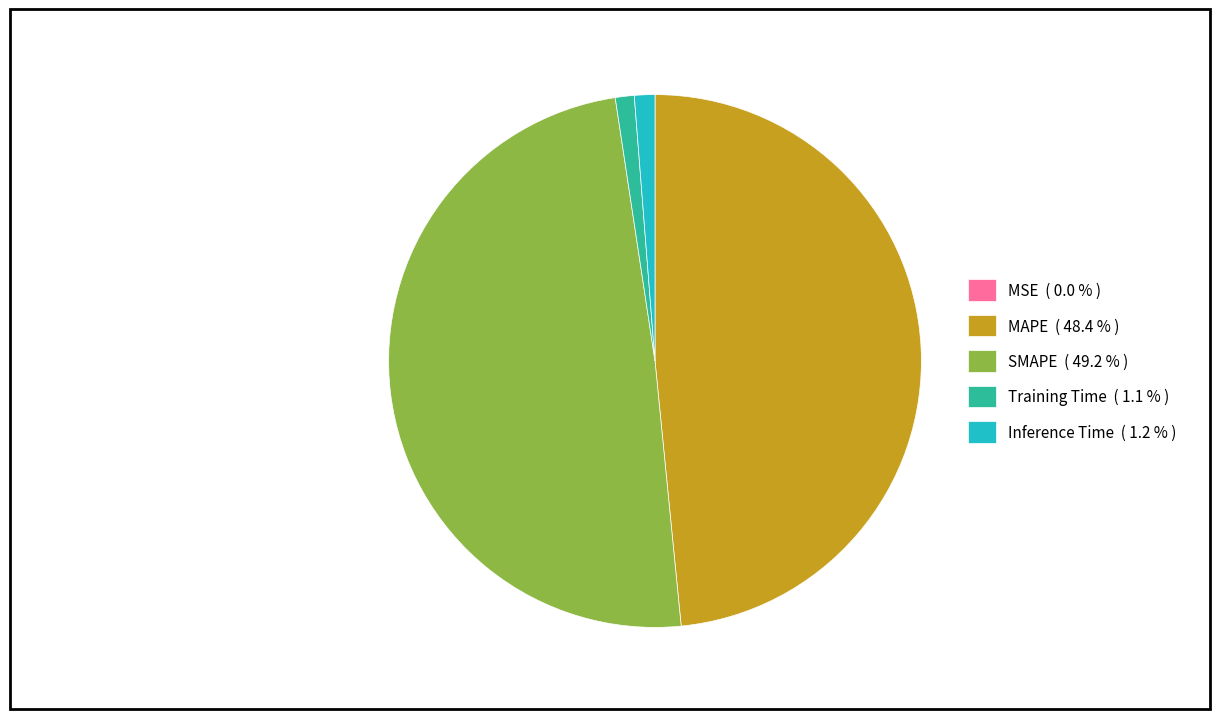

Which slice is the largest?

SMAPE